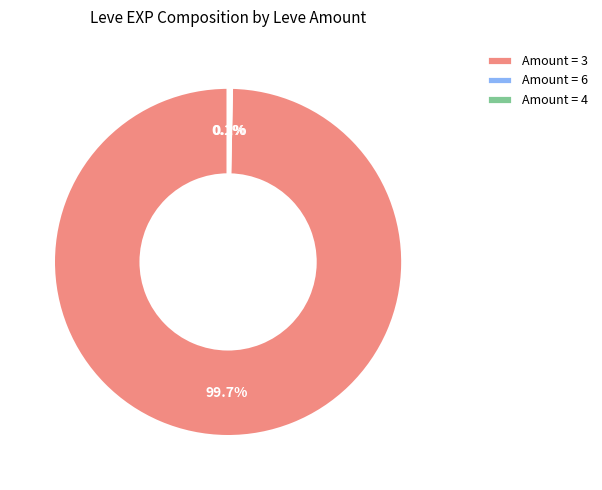

Is there any slice that represents more than half of the pie?

Yes